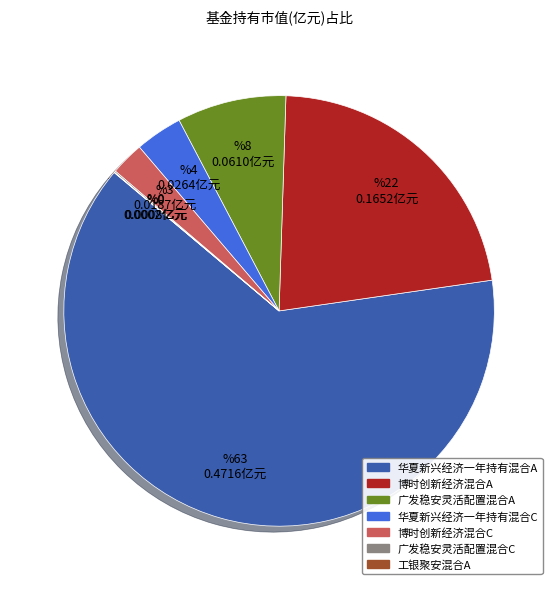

Is it true that 广发稳安灵活配置混合A is 21% of the pie?

False